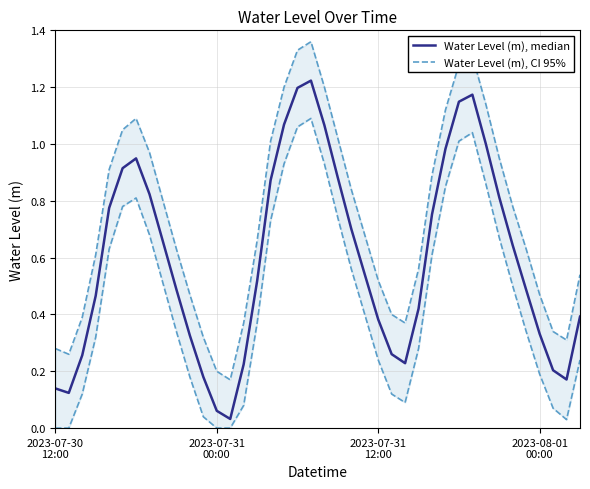

How many interior local peaks does the Water Level (m), CI 95% series have?

3